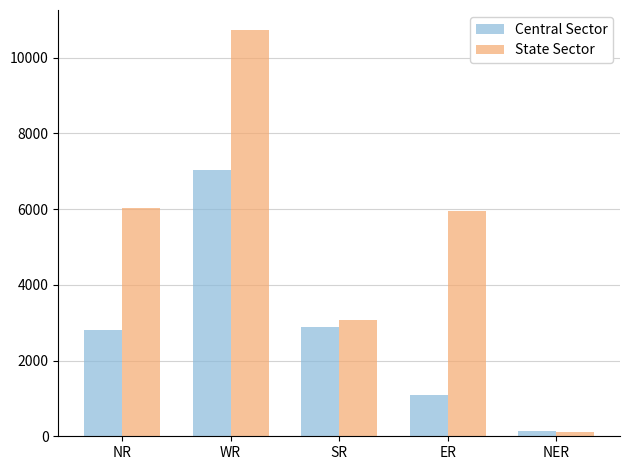

Which series has the largest total across all categories?

State Sector